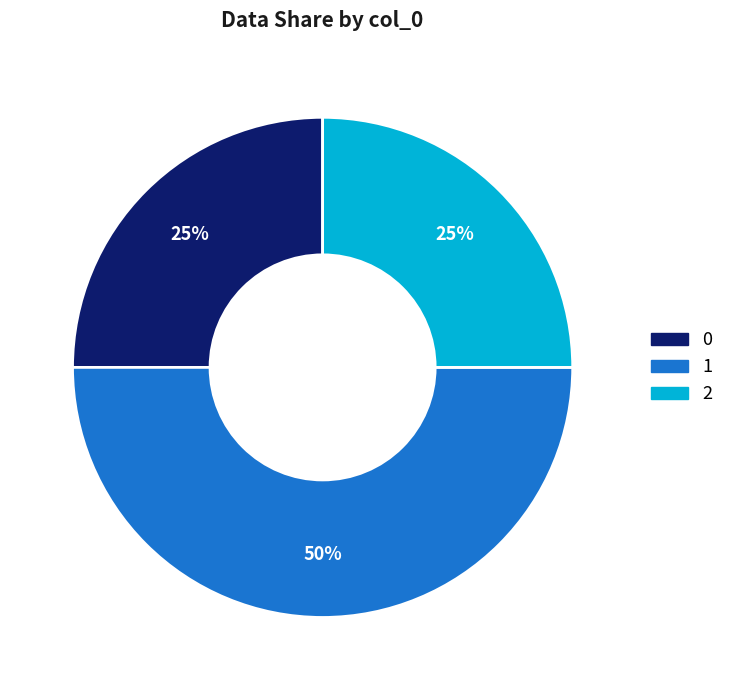

Is it true that 2 is 25% of the pie?

True